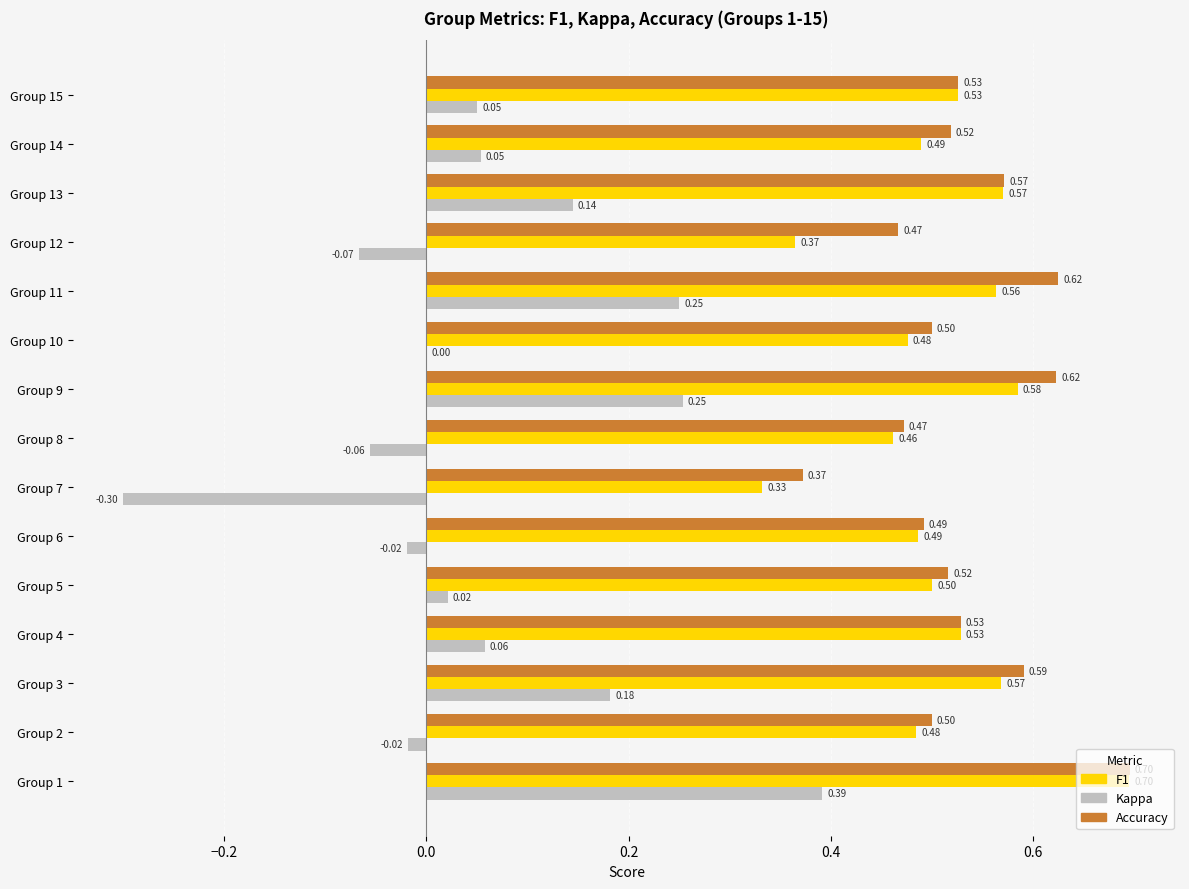

What is the total value across all series at Group 15?

1.1